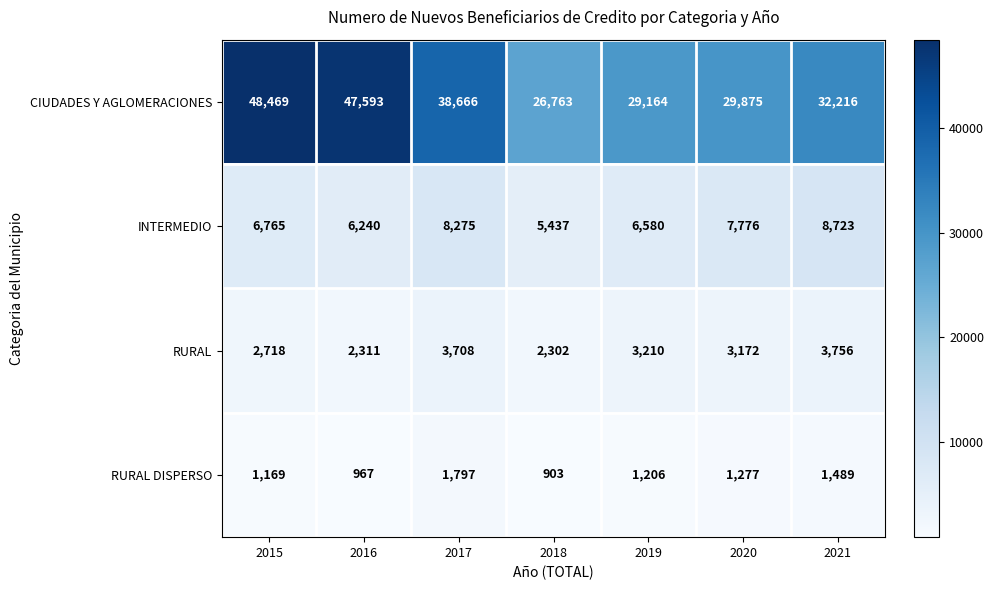

How many values in the CIUDADES Y AGLOMERACIONES series are below 32216?

3